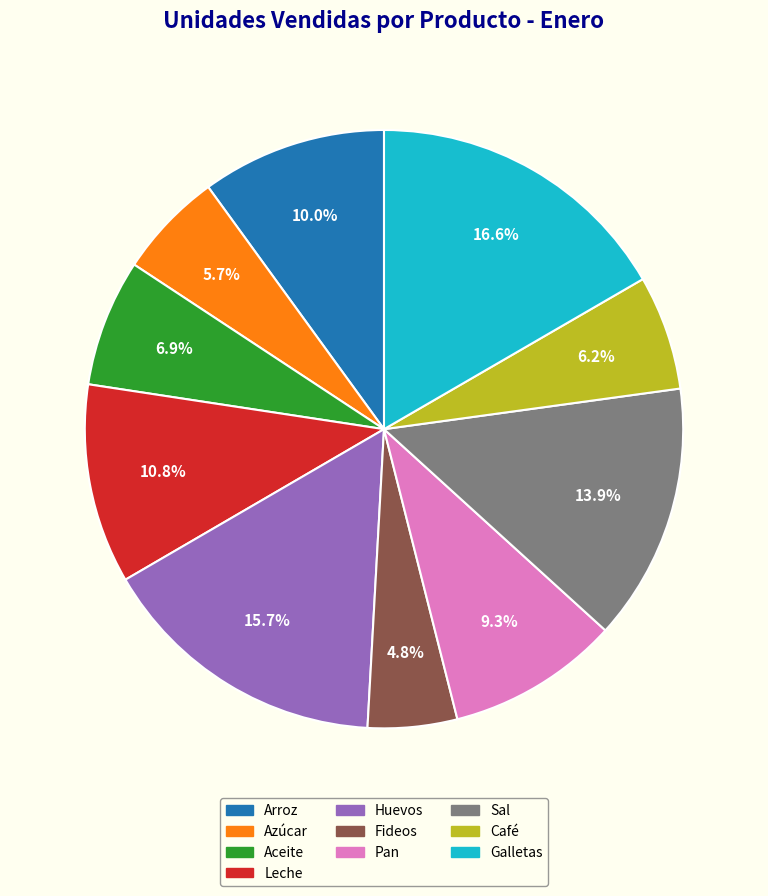

Which slice is the smallest?

Fideos